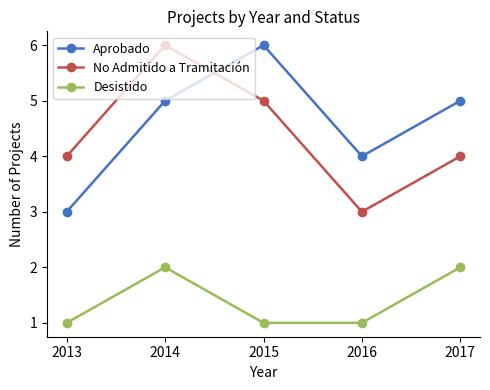

At which label does Aprobado reach its peak?

2015